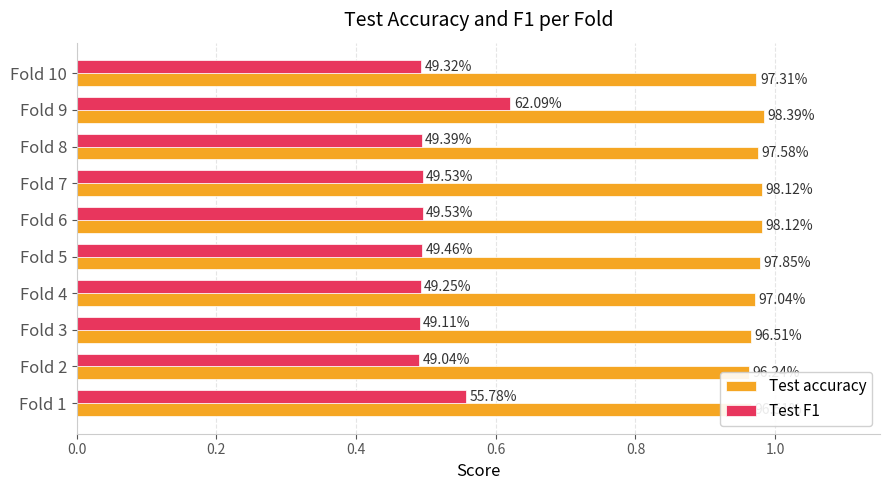

What is the approximate value of Test F1 at Fold 6?

0.5